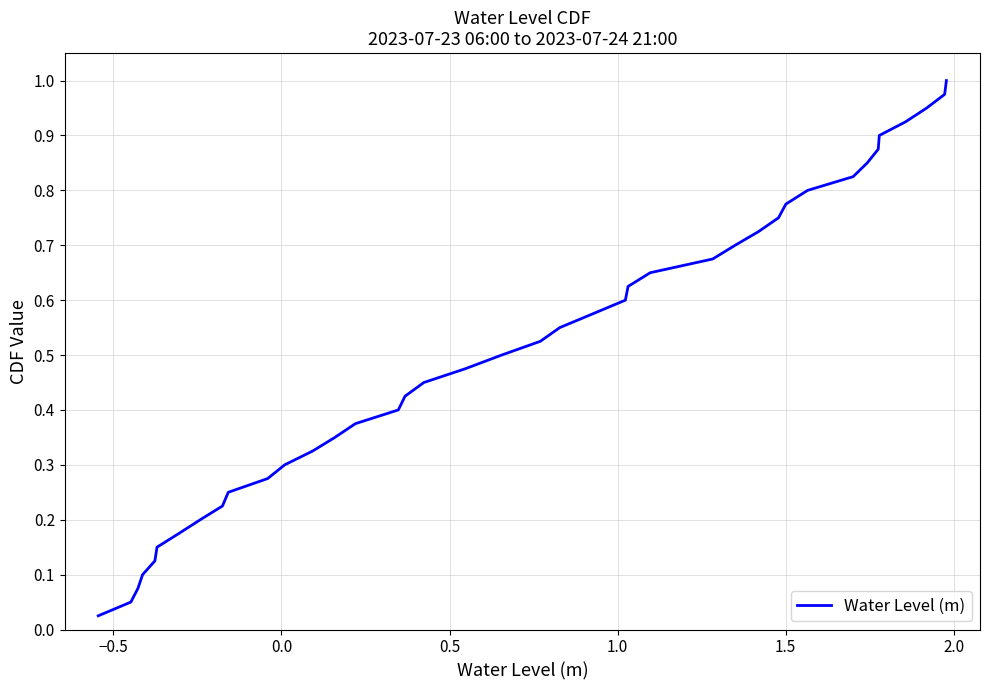

Does the chart display data point markers on the line(s)?

No